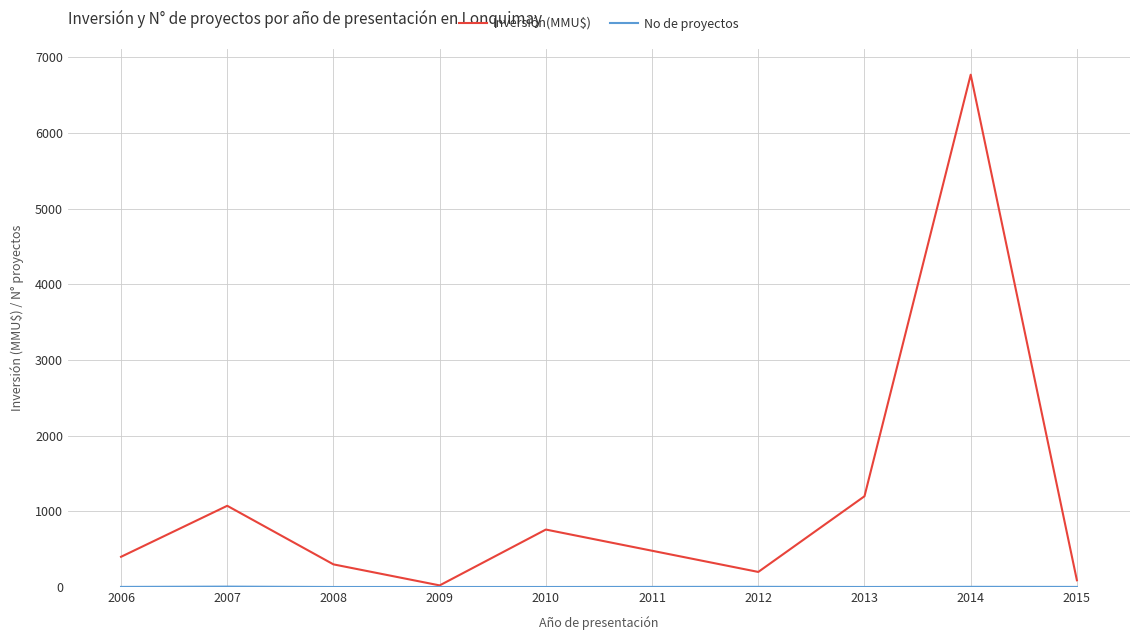

True or false: Inversión(MMU$) has a value of 200 at 2012.

True